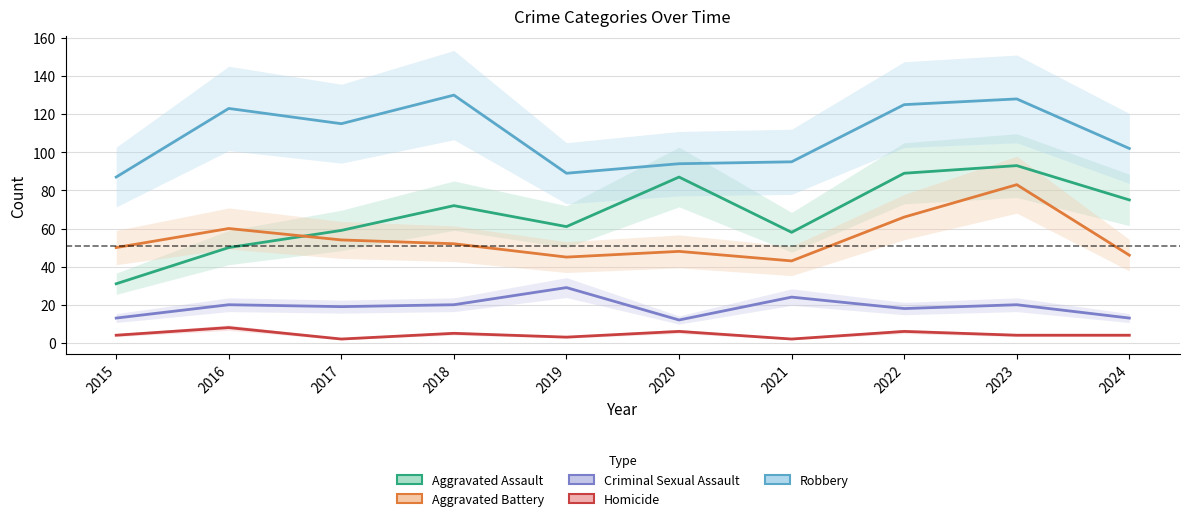

True or false: Robbery and Homicide intersect in this chart.

False